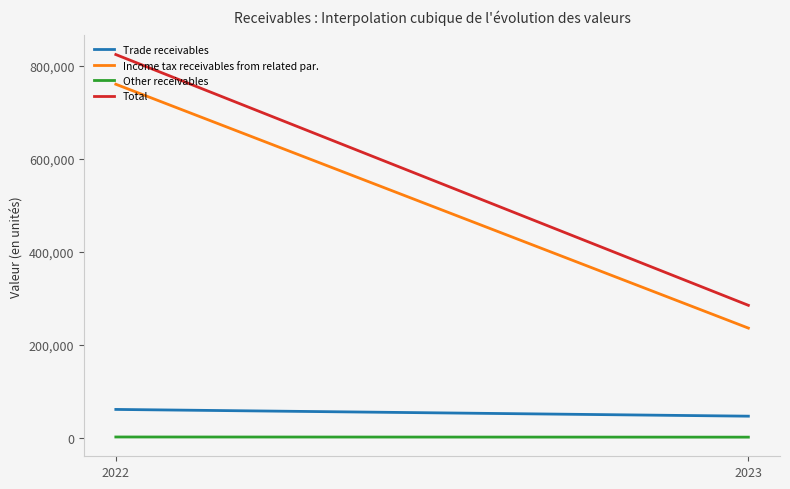

True or false: Other receivables and Trade receivables intersect in this chart.

False